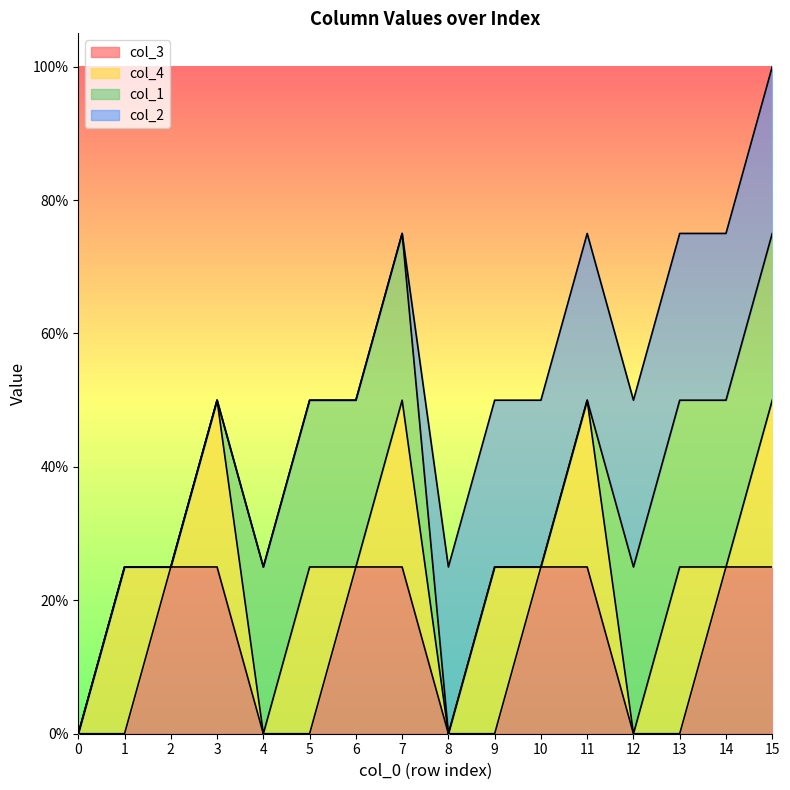

Count the col_3 values in the range 0 to 1.

16